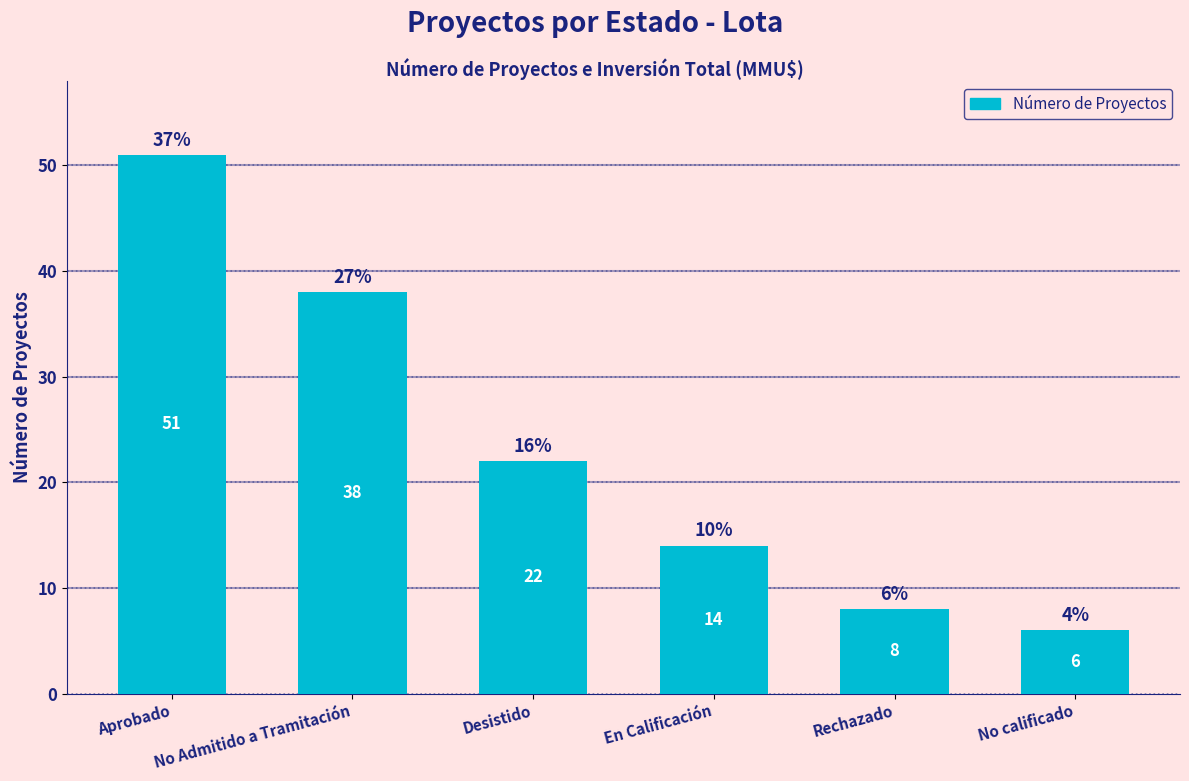

Between No Admitido a Tramitación and Aprobado, which is larger?

Aprobado